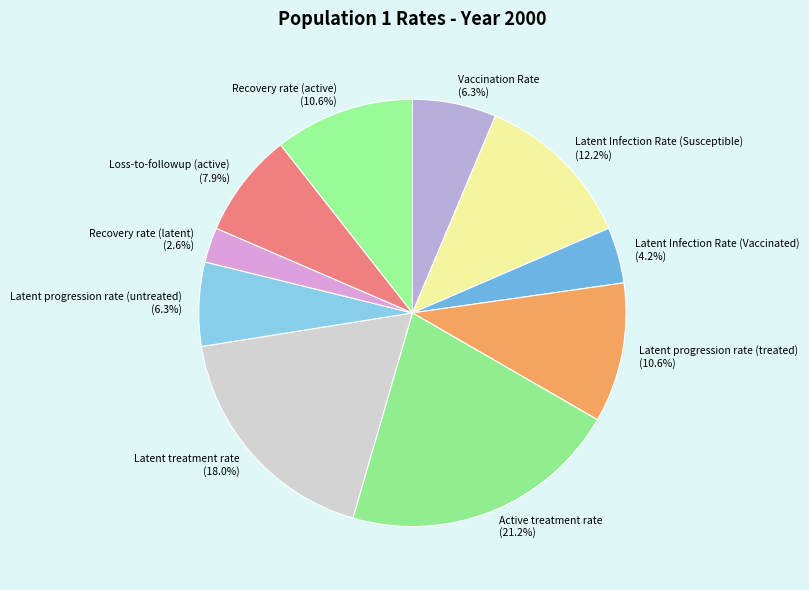

Is there any slice that represents more than half of the pie?

No